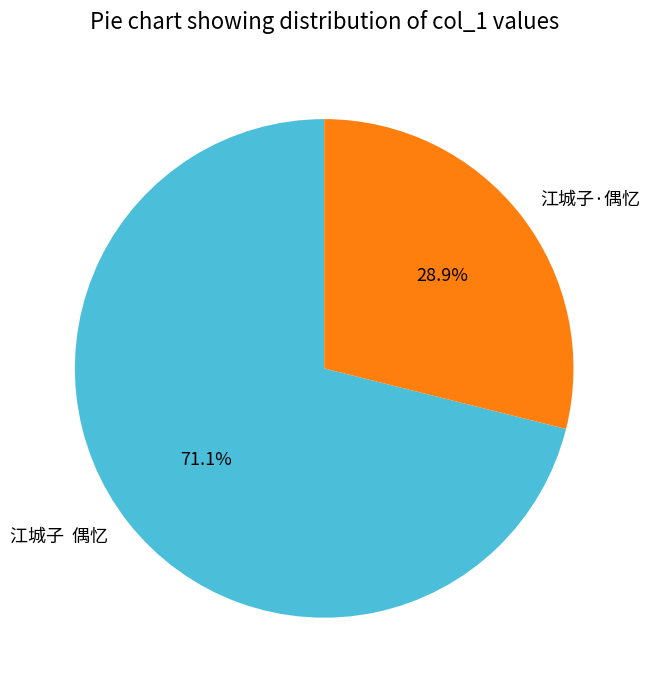

Between 江城子·偶忆 and 江城子 偶忆, which is larger?

江城子 偶忆